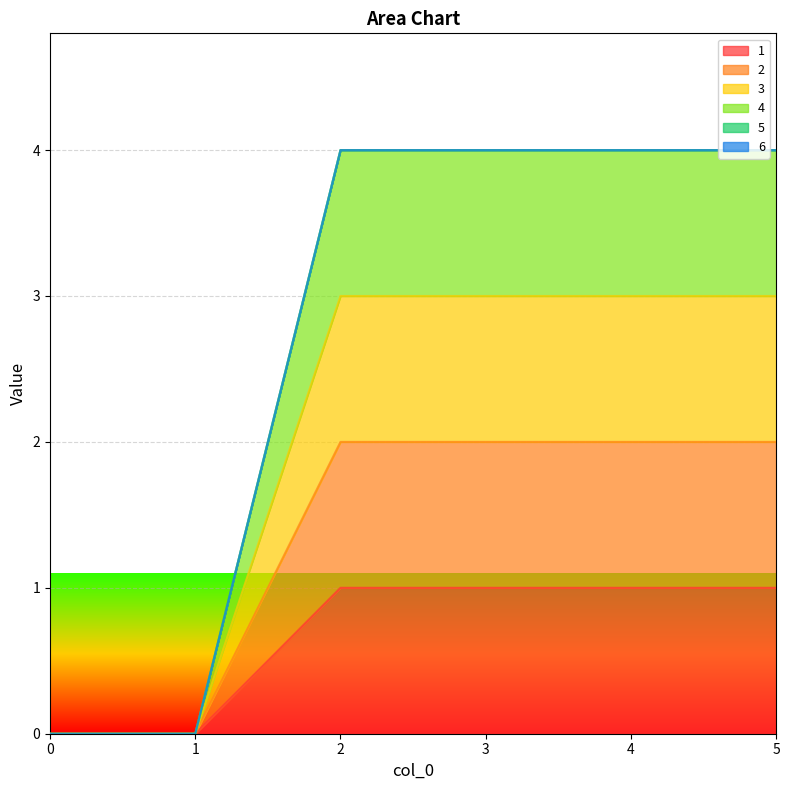

At which category is the sum across all series the highest?

2